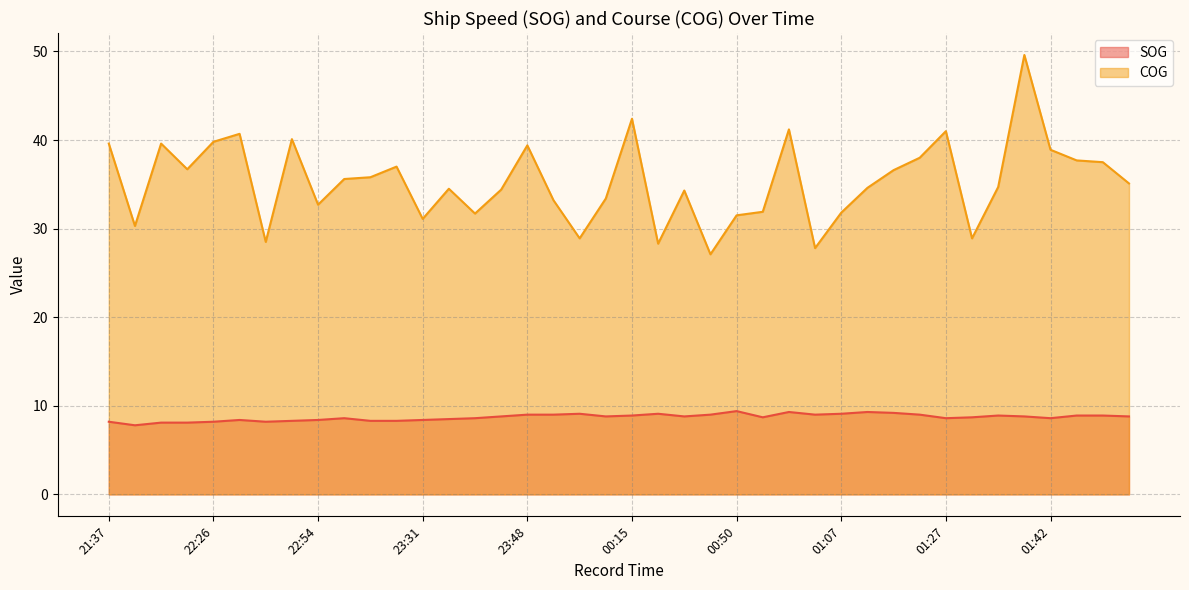

Which label corresponds to the largest value in the chart?

01:39